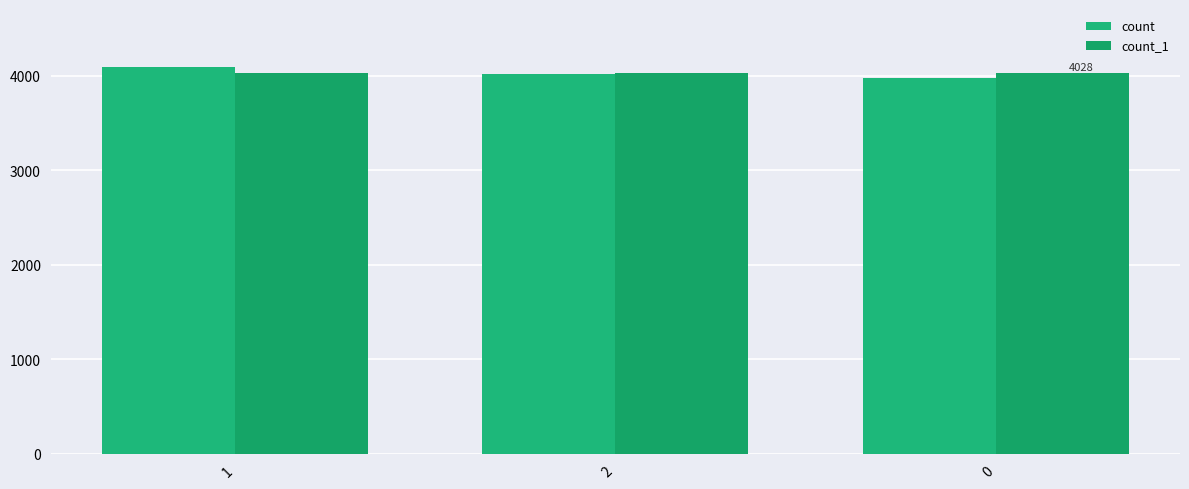

Reading right to left, transcribe all the data shown in this chart.

count: 3972	4018	4092
count_1: 4028	4027	4027